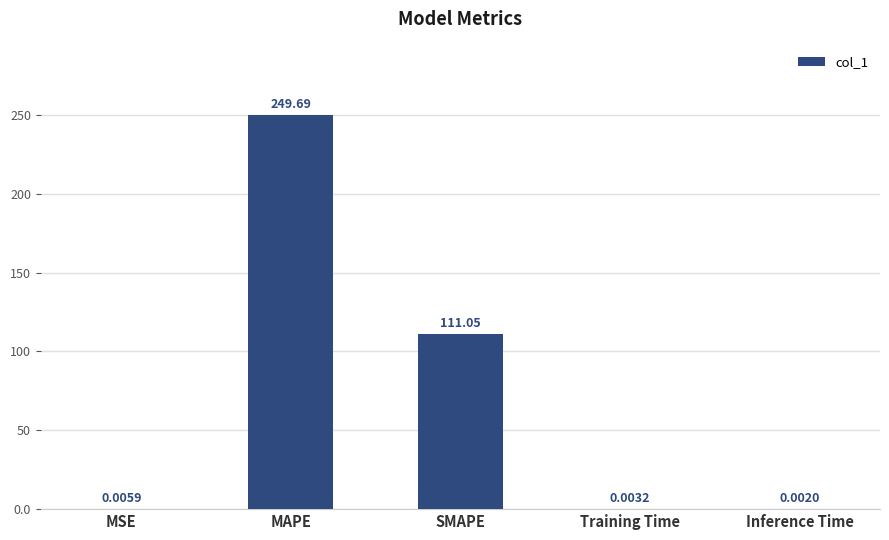

Which category has the highest value across all series?

MAPE